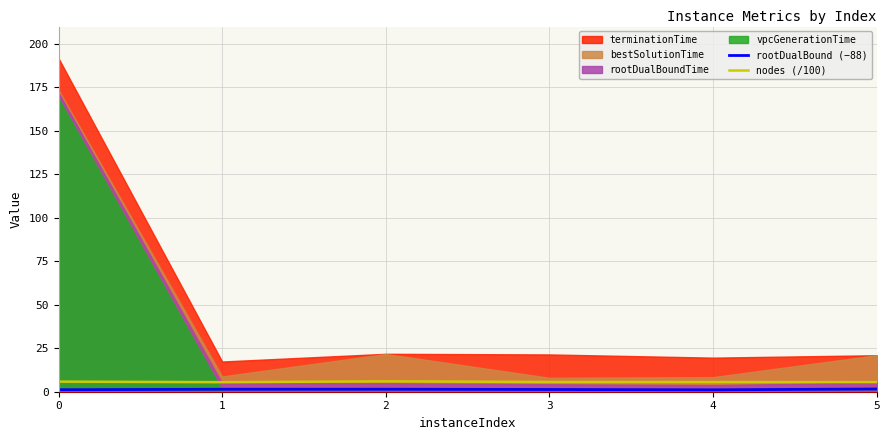

What is the highest value of the nodes (/100) series?

6.0